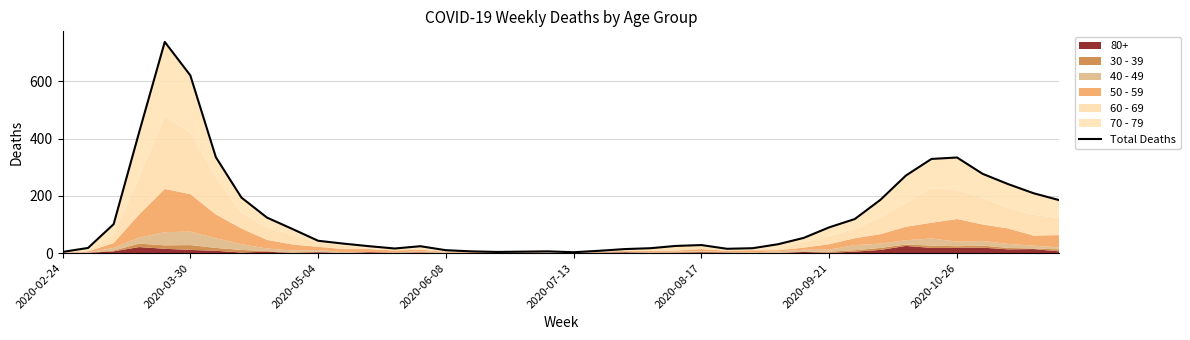

How many interior local peaks (higher than both neighbors) does the data have?

5